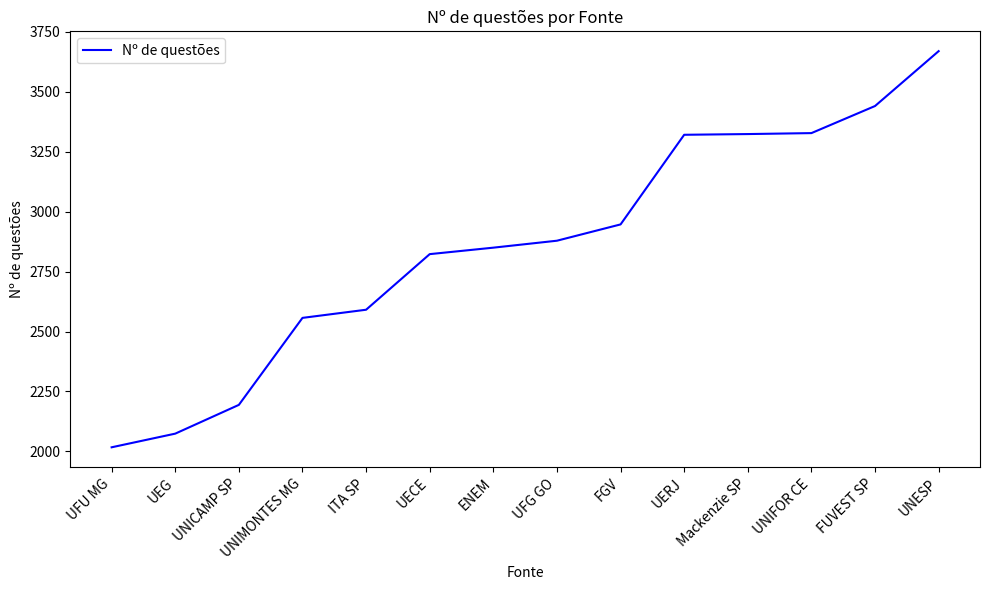

True or false: the data shows 3328 at UNIFOR CE.

True